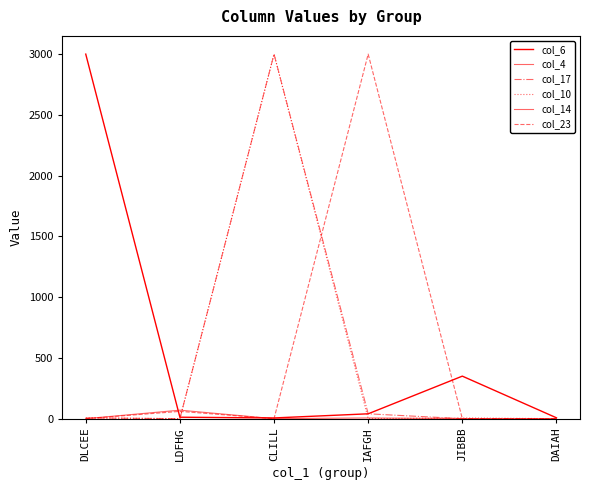

Which label corresponds to the largest value in the chart?

DLCEE